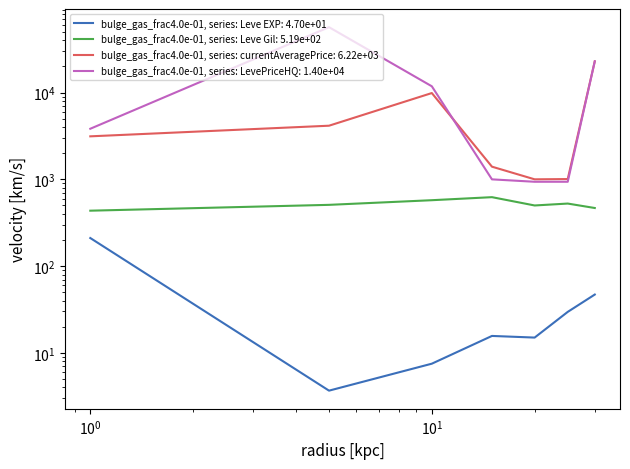

Reading right to left, list all the values displayed in this chart.

leve_data, series: Leve EXP: 47.0	29.7	15.0	15.7	7.5	3.7	210.7
leve_data, series: Leve Gil: 467.5	526.0	500.0	623.3	575.0	508.3	435.3
leve_data, series: currentAveragePrice: 22929.7	1008.0	1001.0	1400.0	9884.0	4153.8	3133.0
leve_data, series: LevePriceHQ: 22928.0	938.0	938.0	1000.0	11826.2	56800.0	3831.7